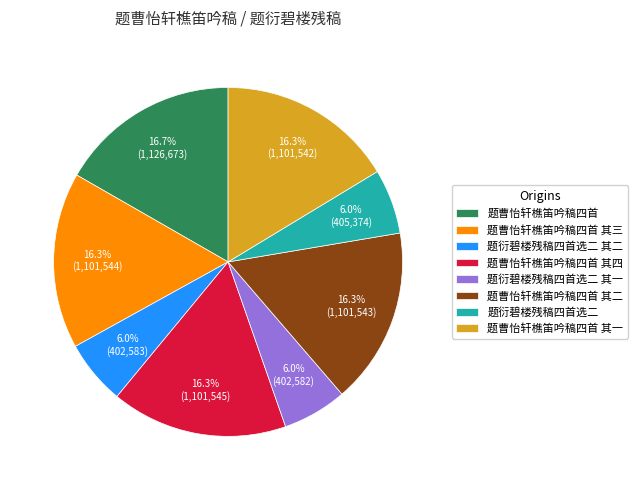

Count the number of slices in the pie.

8